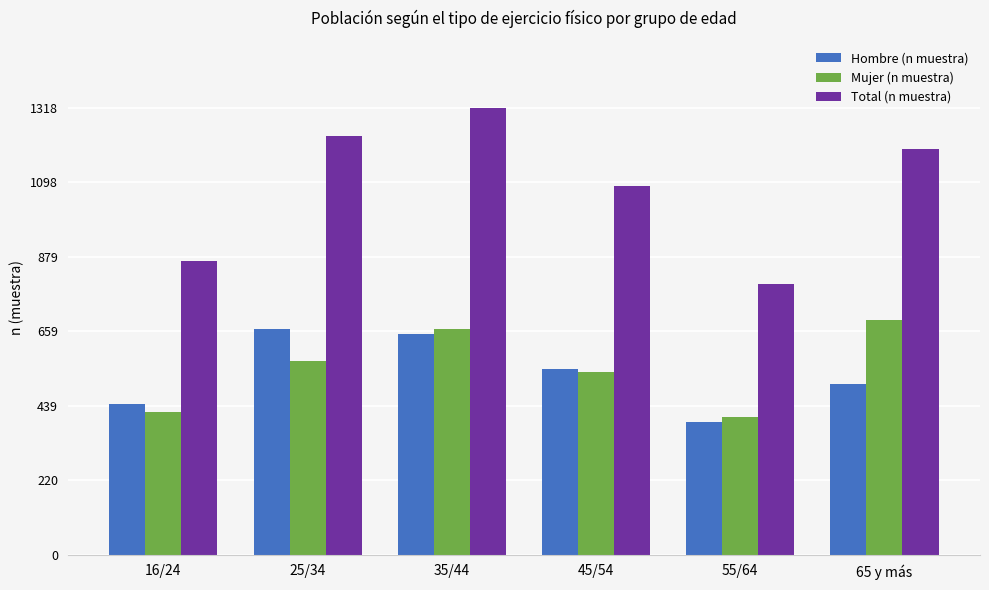

At which label does Mujer (n muestra) reach its minimum?

55/64